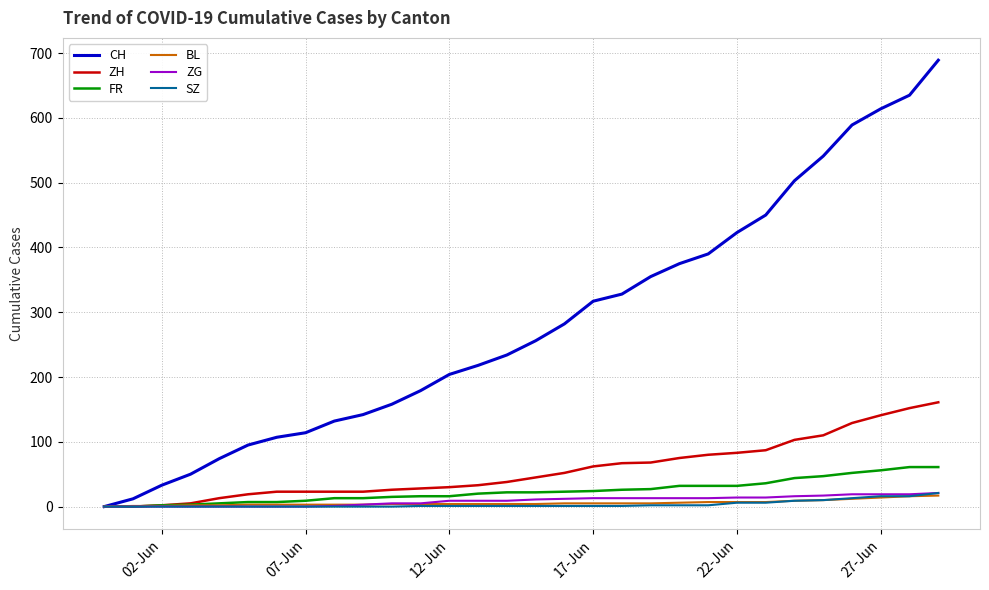

Which series has the largest range (max minus min)?

CH